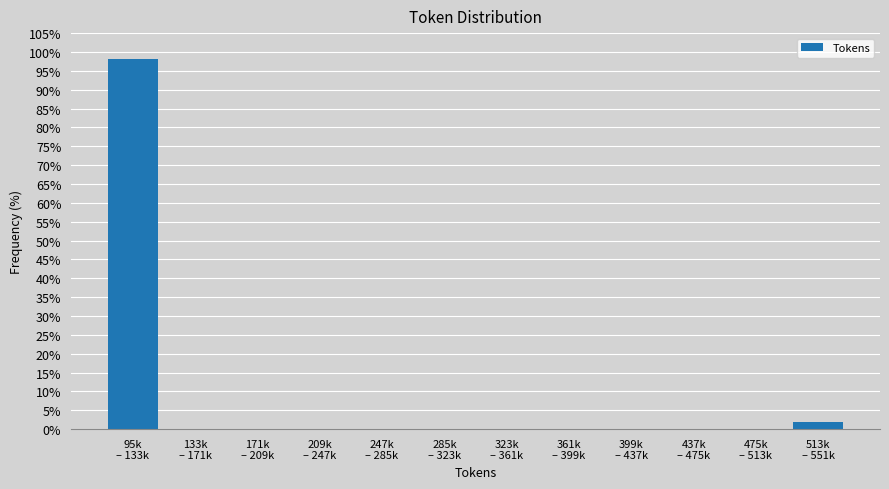

What is the greatest value displayed?

98.1